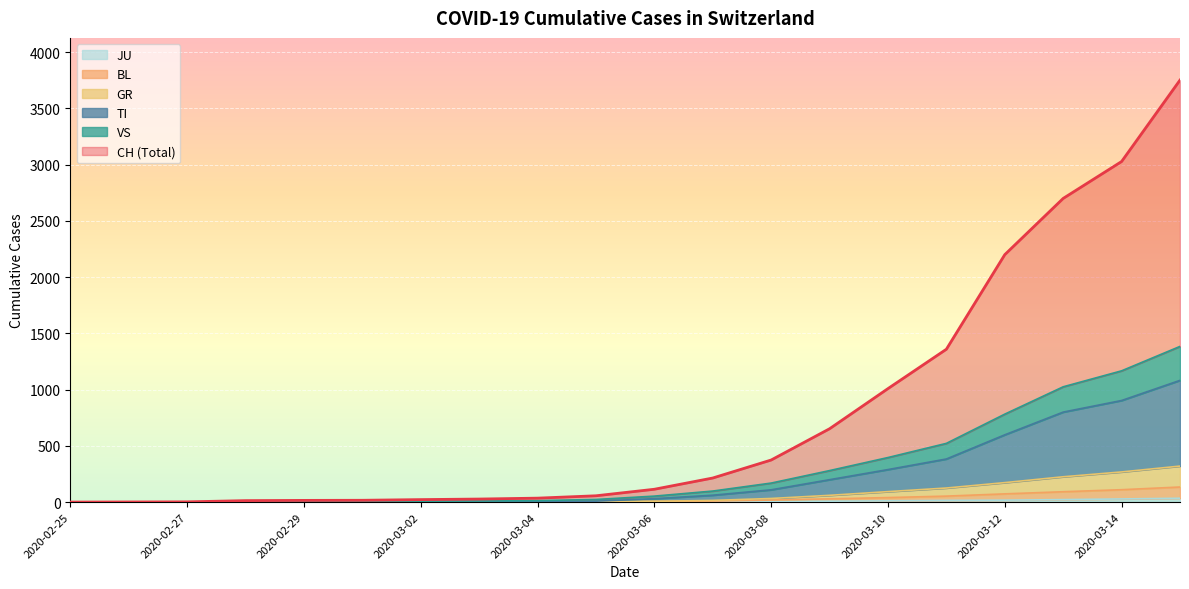

Where does the VS series first go above 6?

2020-03-07